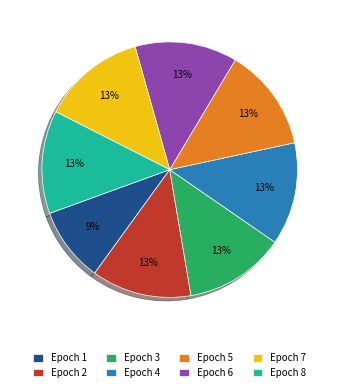

To the nearest percent, what portion does Epoch 7 represent?

13%